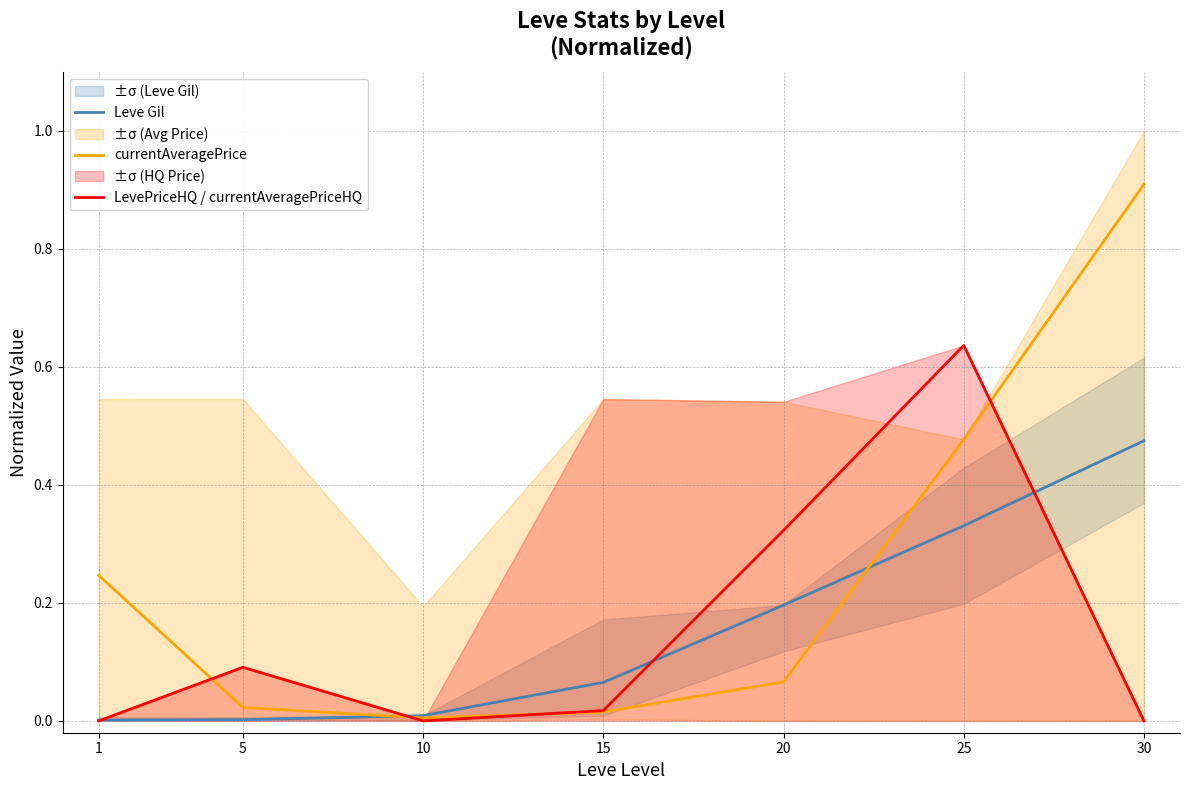

Is this an area chart (filled region under the line)?

No